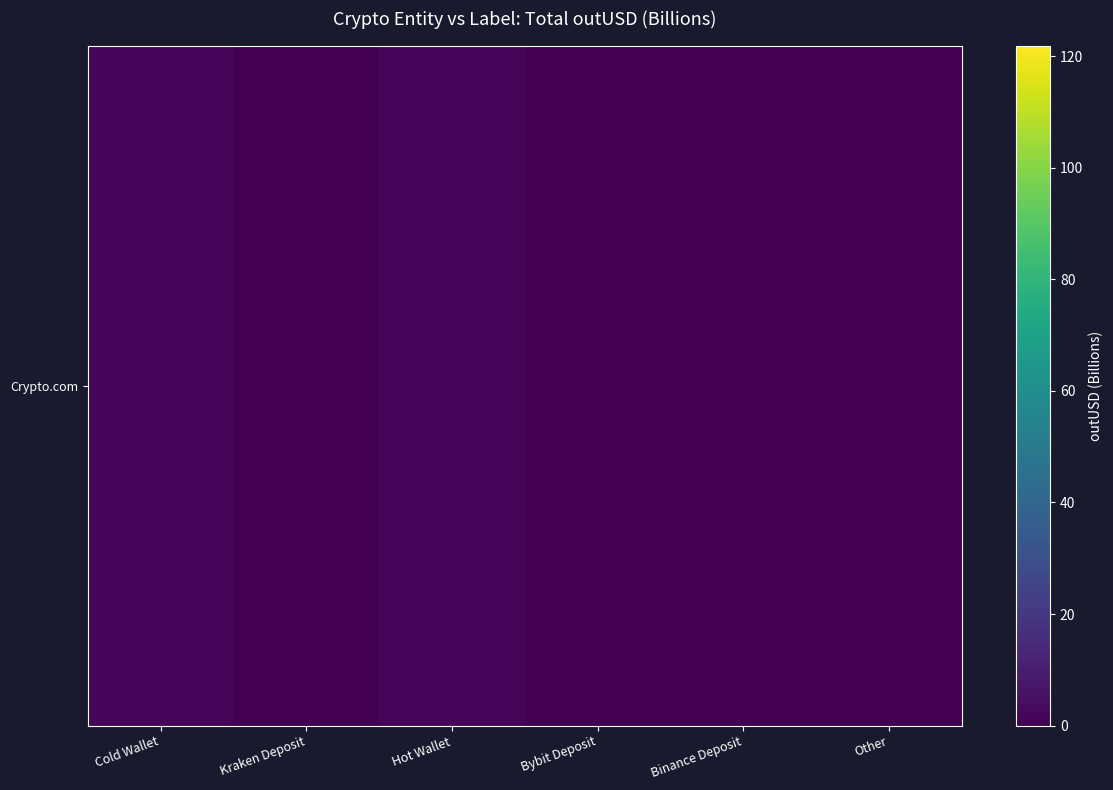

How many categories are shown in the chart?

6